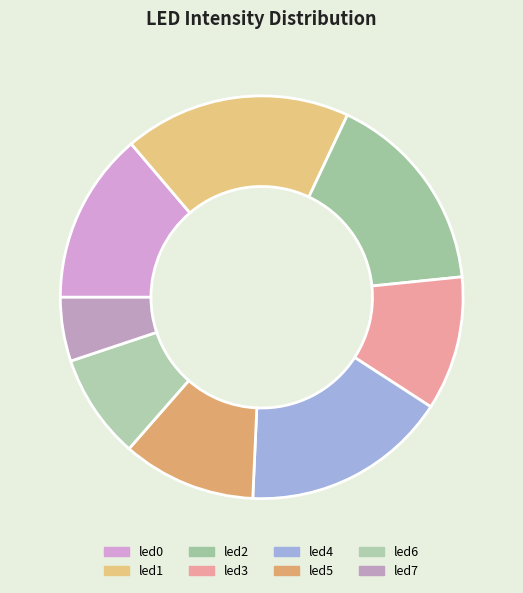

To the nearest percent, what percentage of the pie is led2?

16%